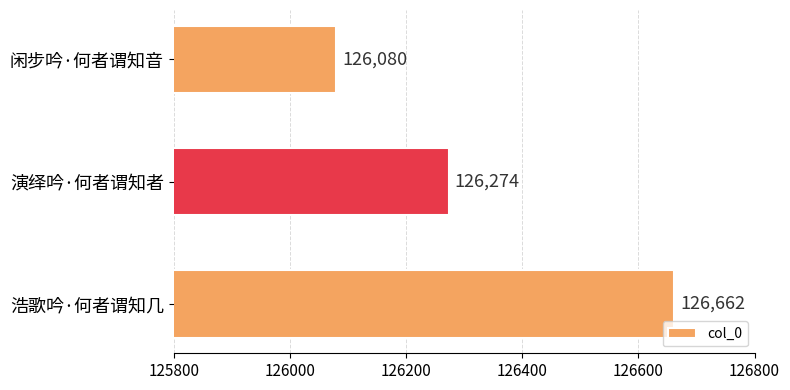

What is the difference between the values at 演绎吟·何者谓知者 and 浩歌吟·何者谓知几?

388